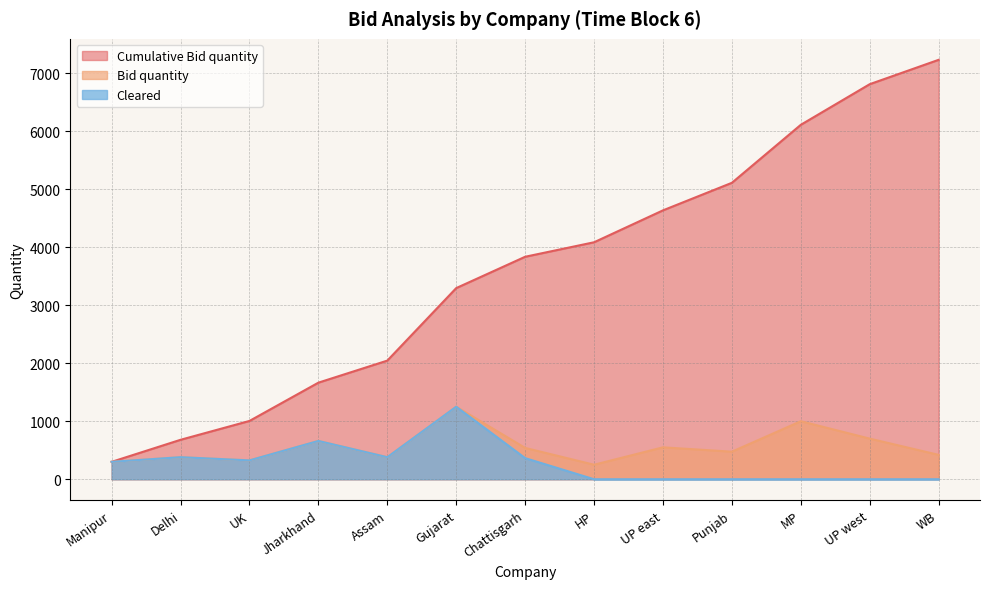

What are all the series names shown in the legend?

Cumulative Bid quantity, Bid quantity, Cleared